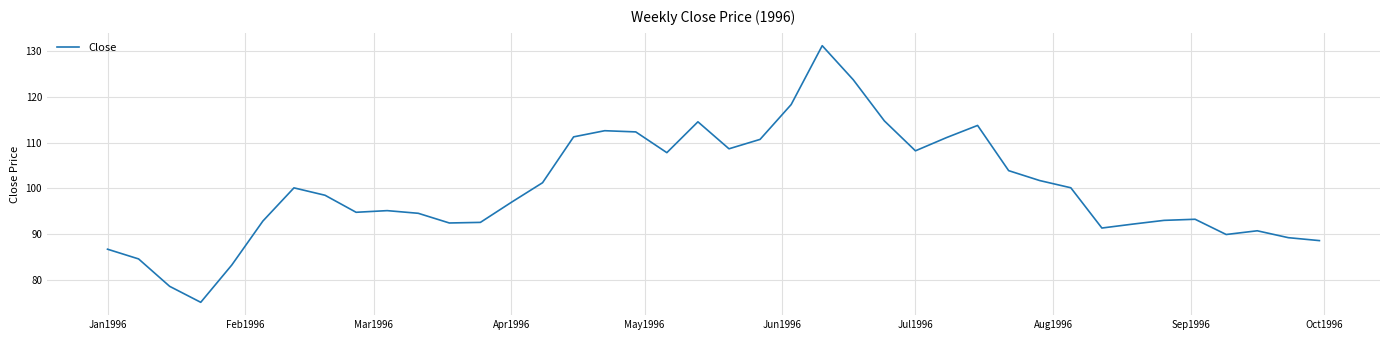

What is the smallest value displayed?

75.2